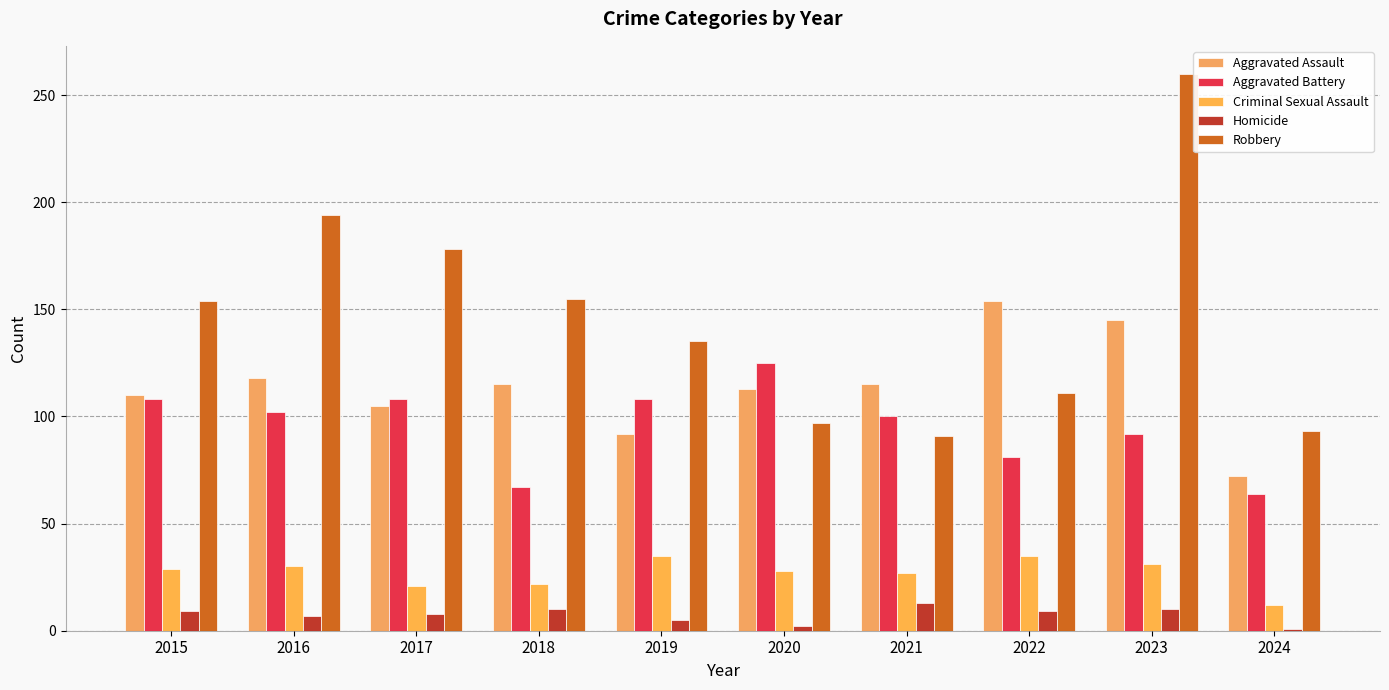

Reading left to right, extract all data points from this chart.

Aggravated Assault: 2015=110	2016=118	2017=105	2018=115	2019=92	2020=113	2021=115	2022=154	2023=145	2024=72
Aggravated Battery: 2015=108	2016=102	2017=108	2018=67	2019=108	2020=125	2021=100	2022=81	2023=92	2024=64
Criminal Sexual Assault: 2015=29	2016=30	2017=21	2018=22	2019=35	2020=28	2021=27	2022=35	2023=31	2024=12
Homicide: 2015=9	2016=7	2017=8	2018=10	2019=5	2020=2	2021=13	2022=9	2023=10	2024=1
Robbery: 2015=154	2016=194	2017=178	2018=155	2019=135	2020=97	2021=91	2022=111	2023=260	2024=93